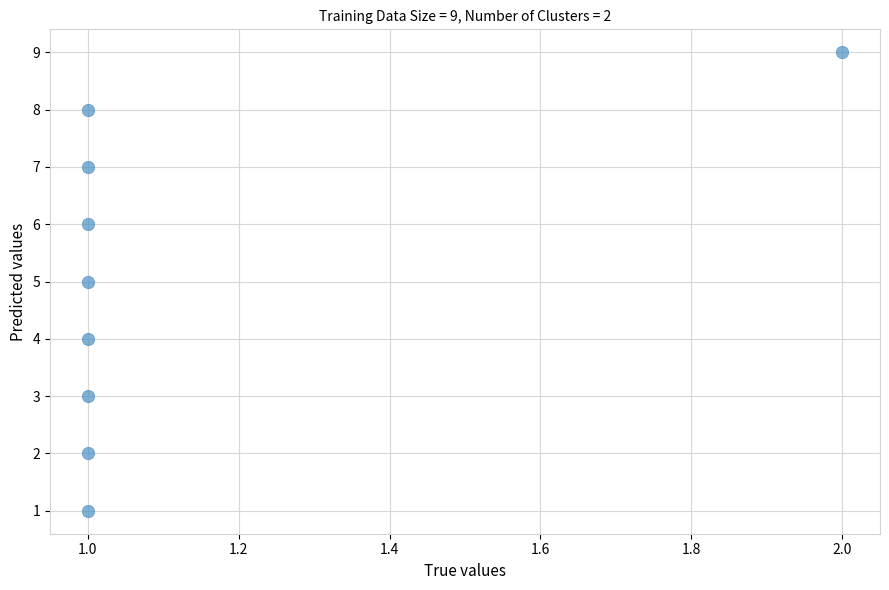

What is the average Y value?

5